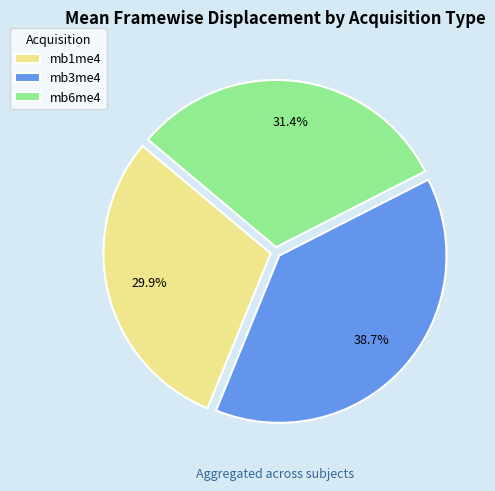

True or false: mb1me4 accounts for 1% of the total.

False